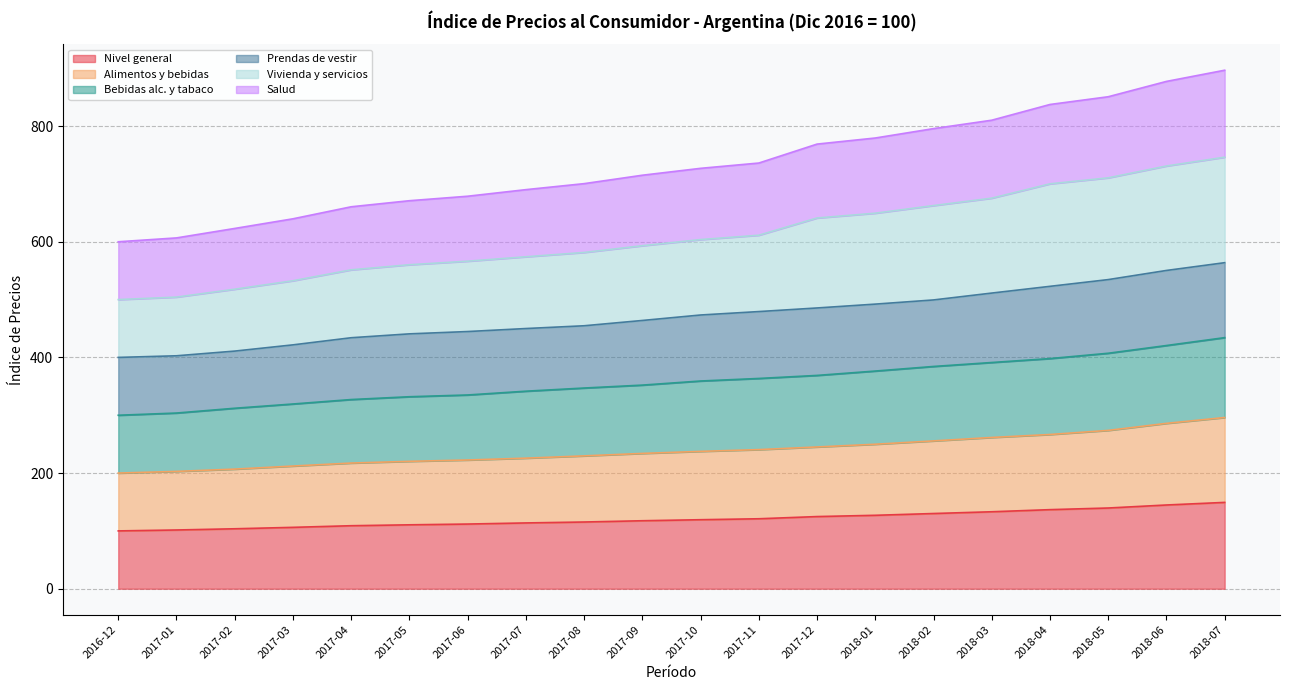

True or false: Vivienda y servicios has a value of 1048.6 at 2017-11.

False